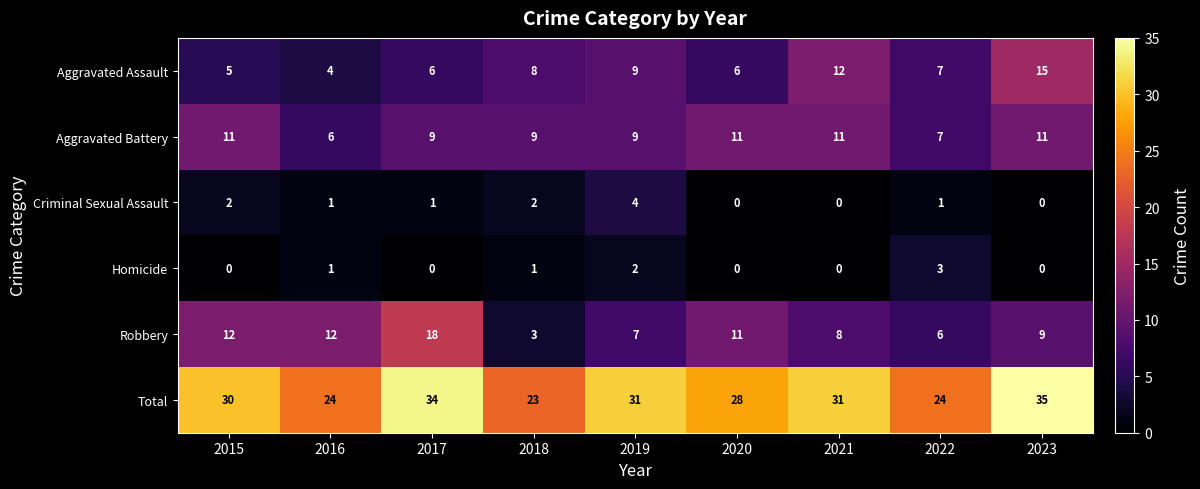

What is the difference between the highest and lowest values at 2015?

30